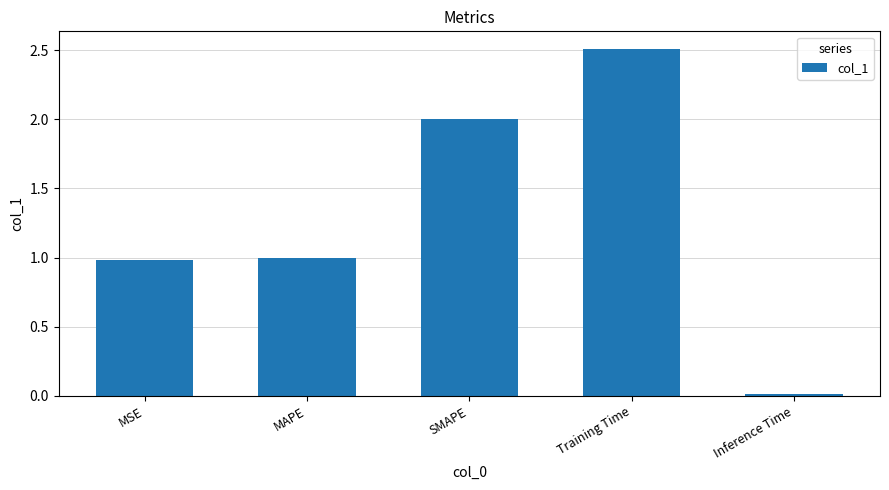

What position from the left is MSE?

1